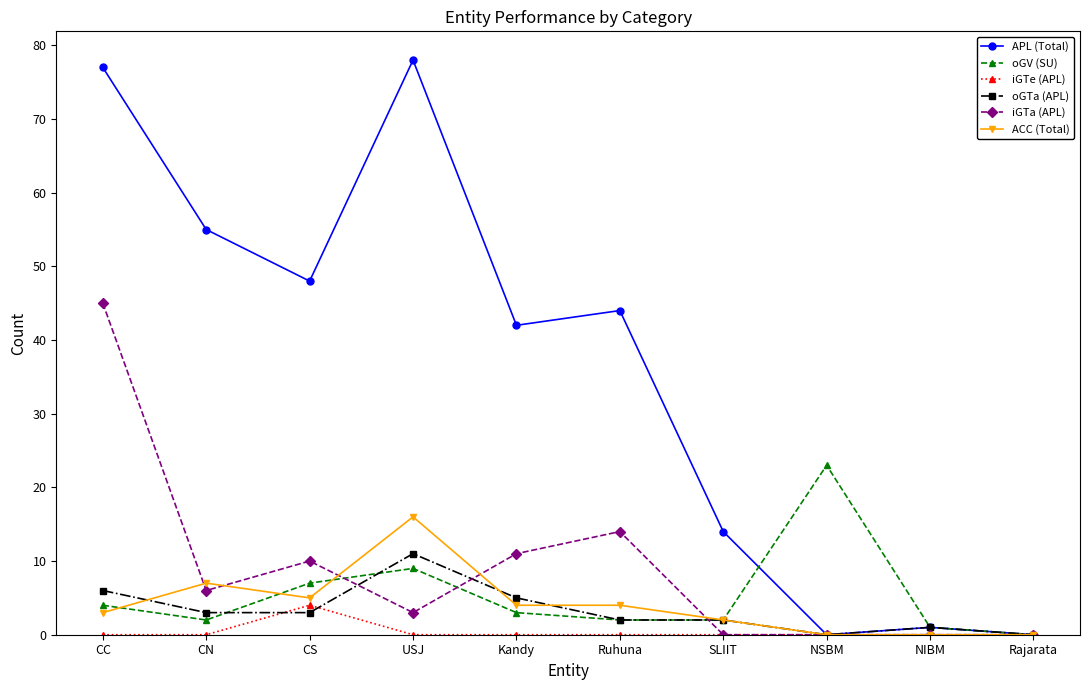

What is the difference between the maximum and second lowest values in the iGTe (APL) series?

4